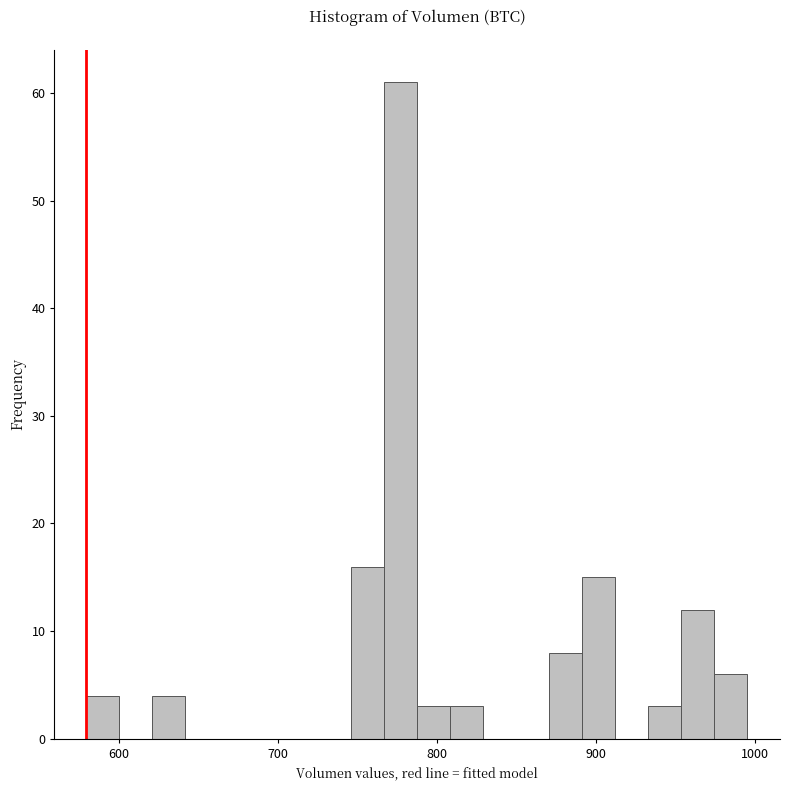

Around what value on the x-axis is the tallest bar? Give the approximate position of its centre, as read against the axis.

780